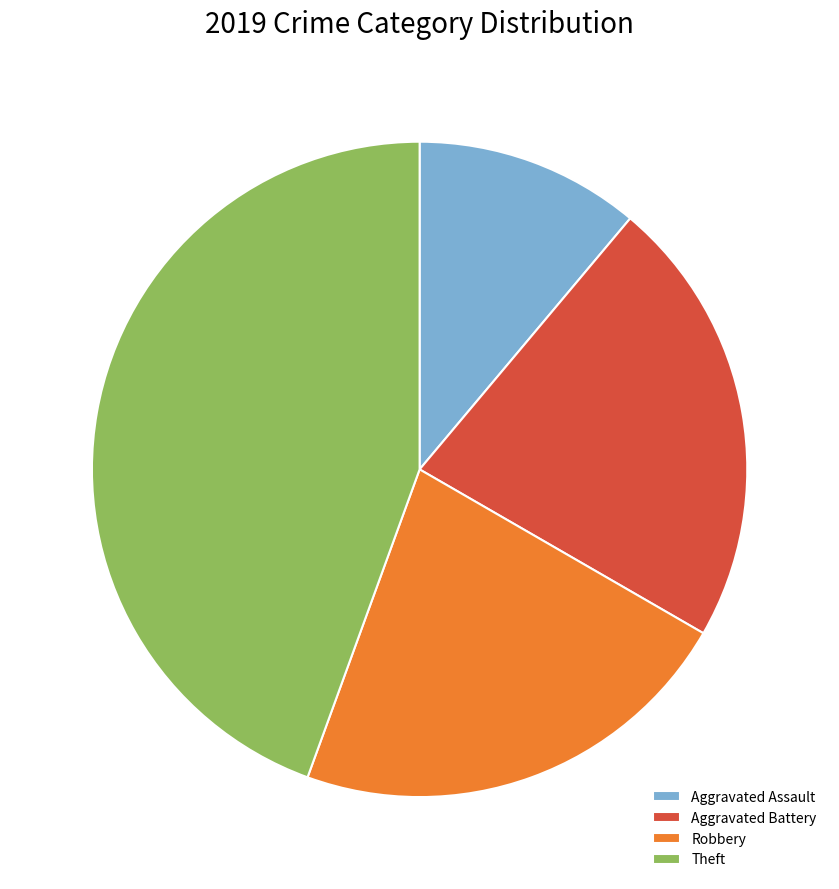

Which has a higher value, Aggravated Battery or Theft?

Theft